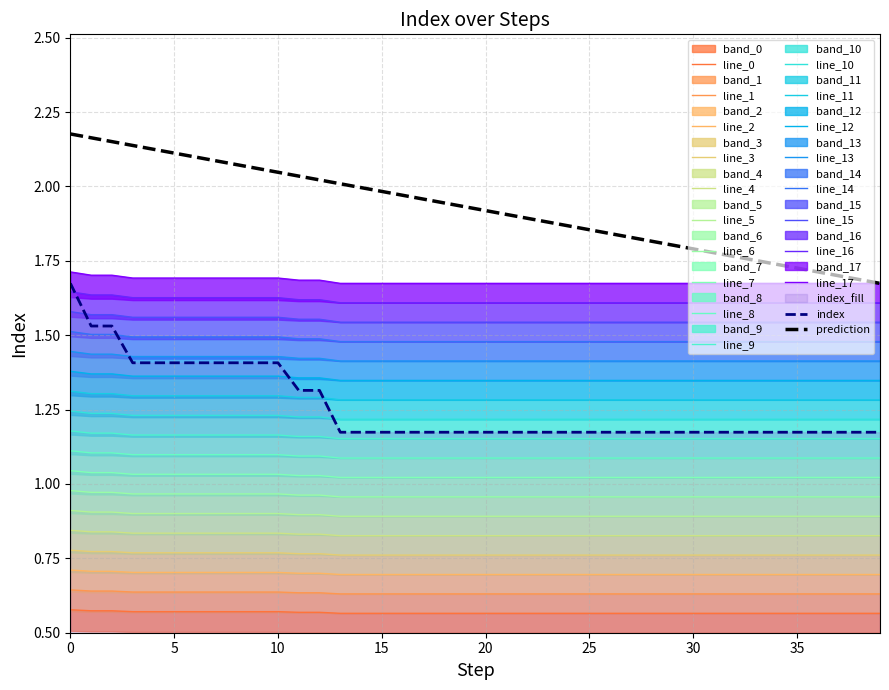

True or false: the data shows 1.1 at 37.

True